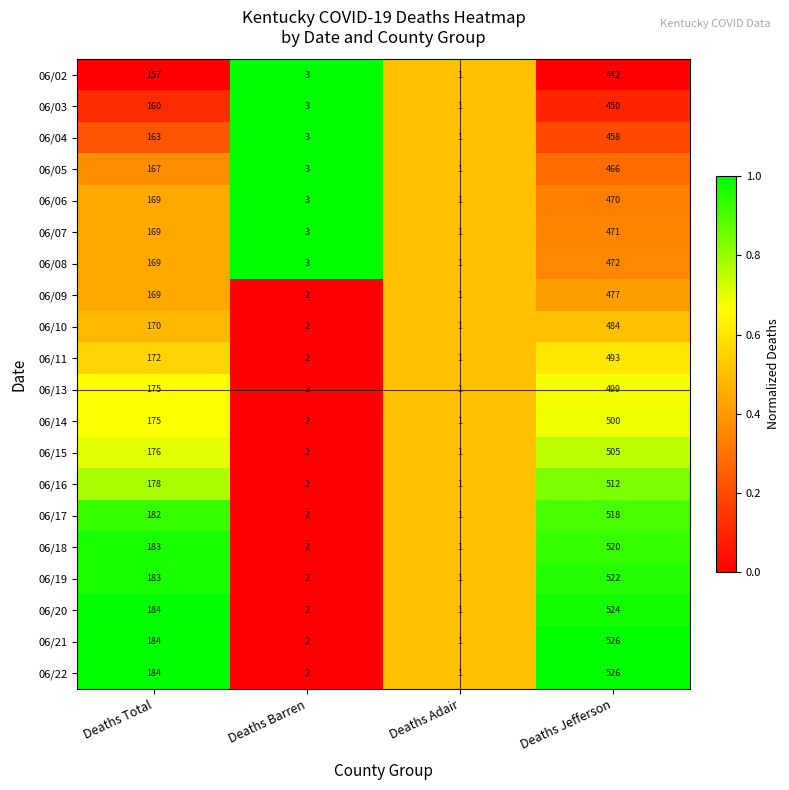

What is the total value across all series at Deaths Jefferson?

9835